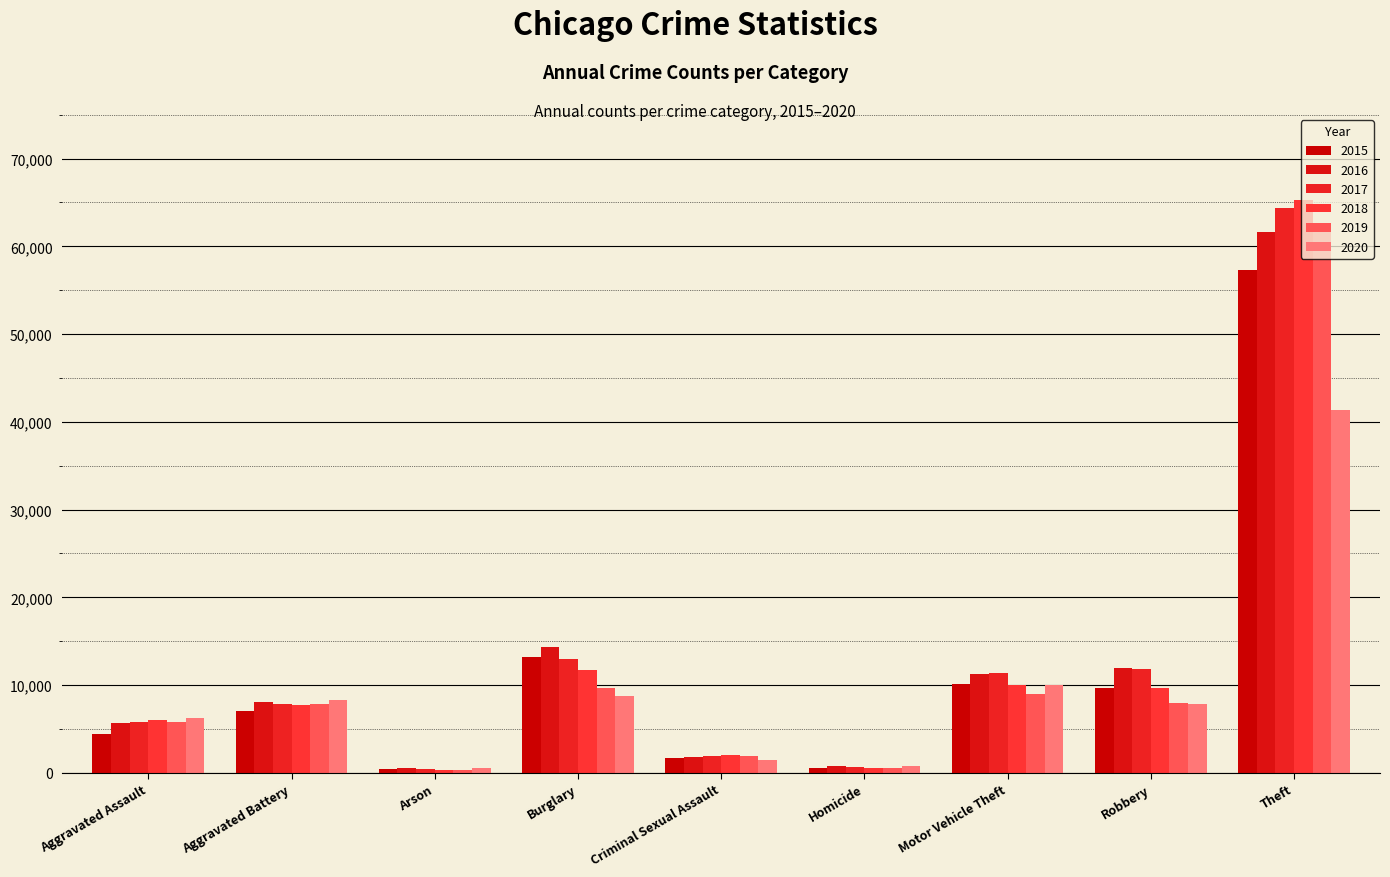

Reading left to right, list all the values displayed in this chart.

2015: 4480	7018	448	13184	1670	496	10068	9638	57350
2016: 5712	8085	515	14289	1816	786	11286	11960	61618
2017: 5793	7845	444	13001	1940	672	11380	11880	64381
2018: 6001	7734	373	11746	1976	589	9983	9679	65285
2019: 5840	7857	376	9639	1877	498	8977	7994	62484
2020: 6263	8319	589	8757	1452	787	9954	7855	41311